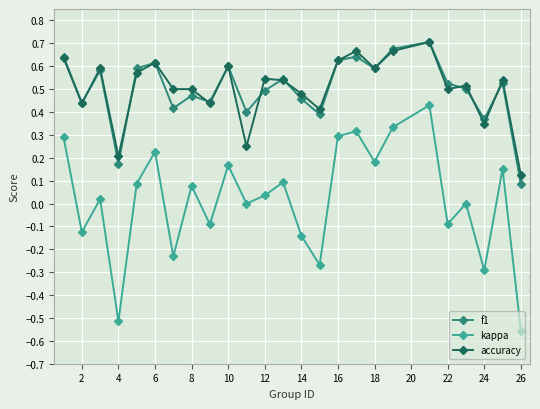

True or false: accuracy and kappa intersect in this chart.

False